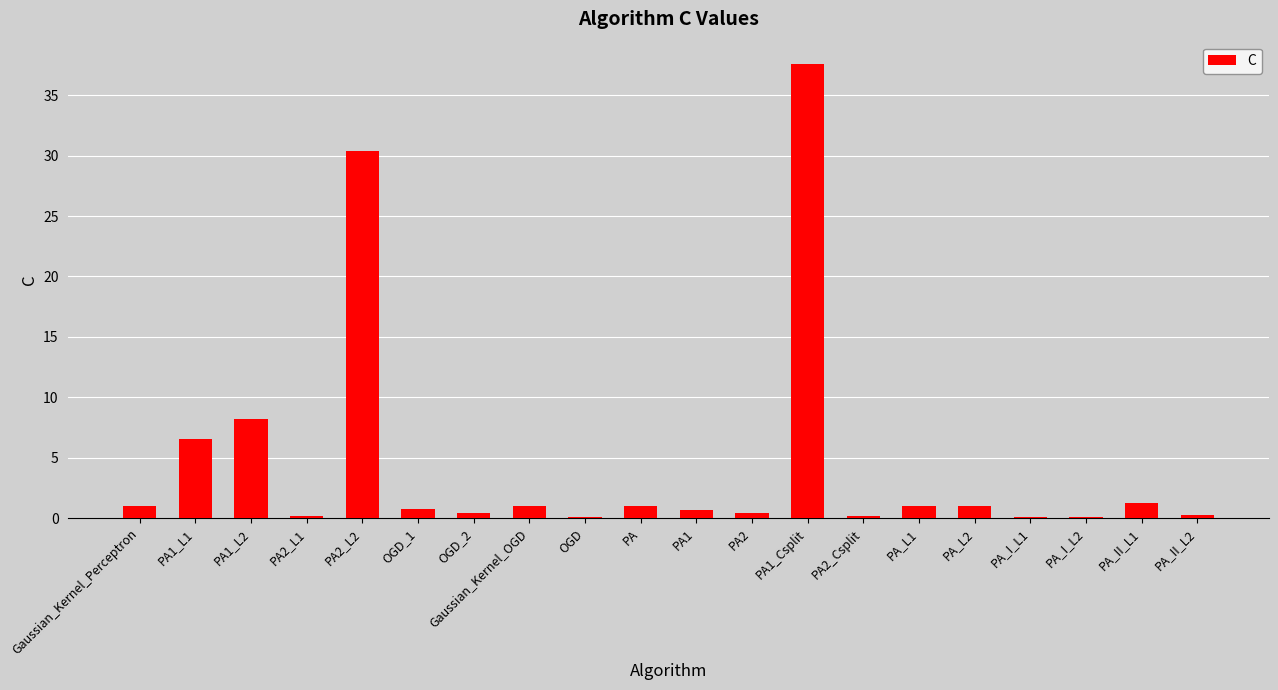

How many series are shown in this chart?

1